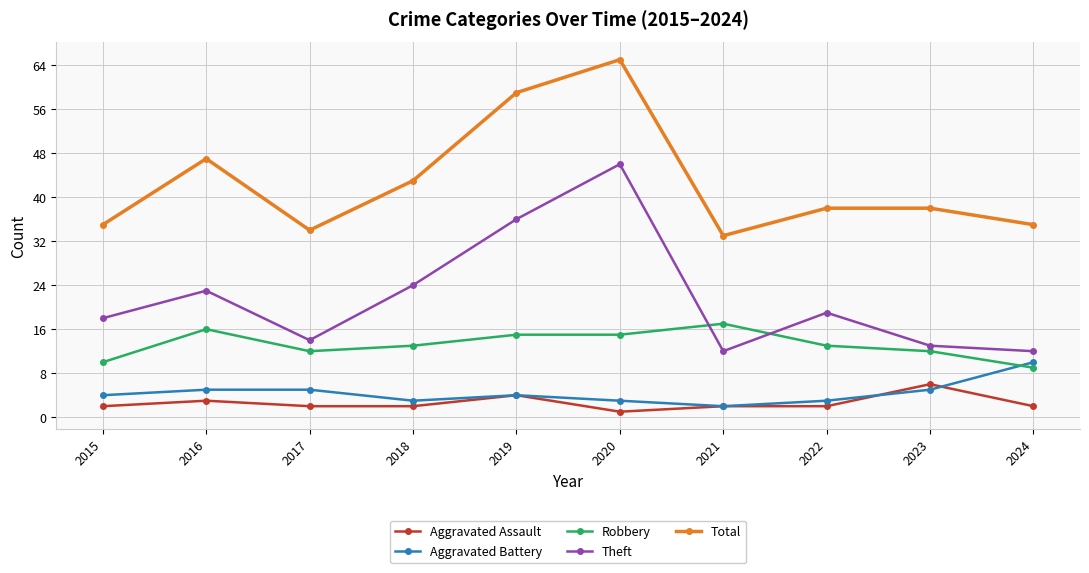

What is the sum of the Aggravated Assault values at 2021 and 2018?

4